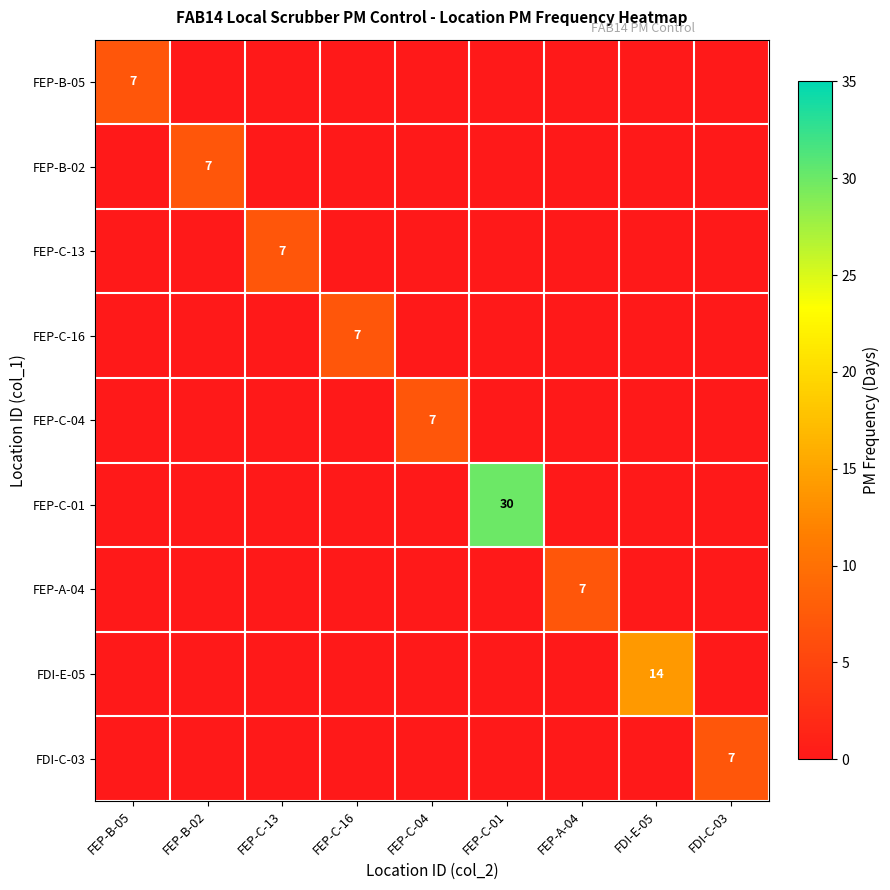

Is it true that FEP-B-05 equals 10 at FEP-B-05?

False